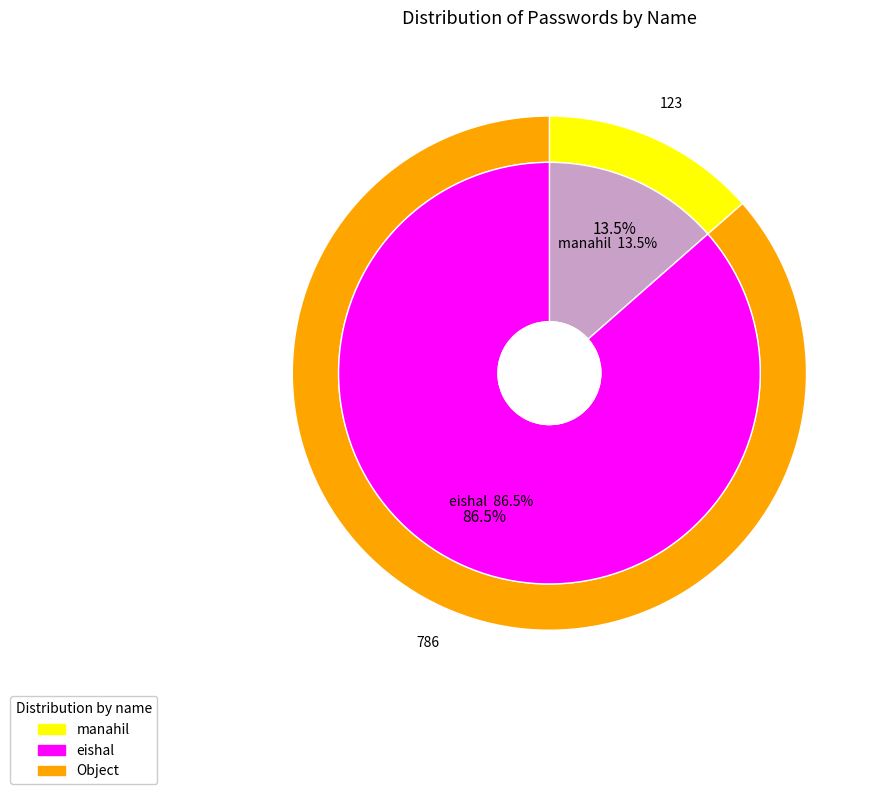

The manahil slice represents 4% of the pie. True or false?

False